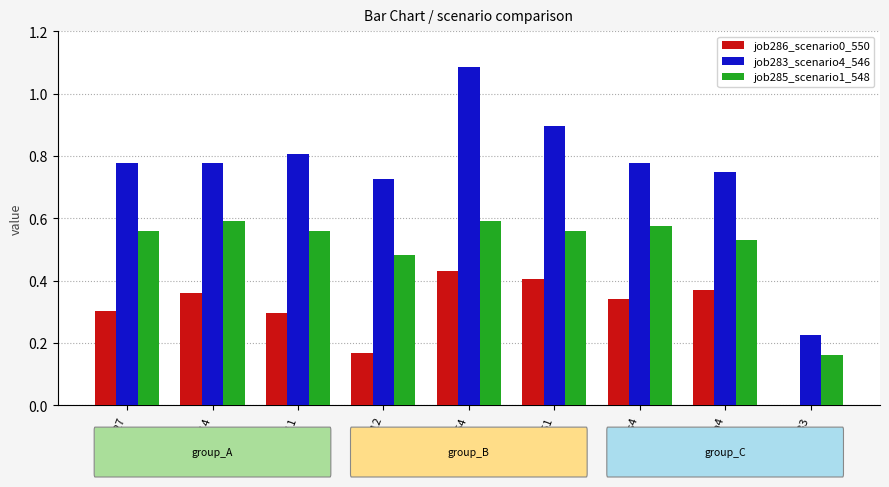

Count the job285_scenario1_548 values in the range 0 to 1.

9